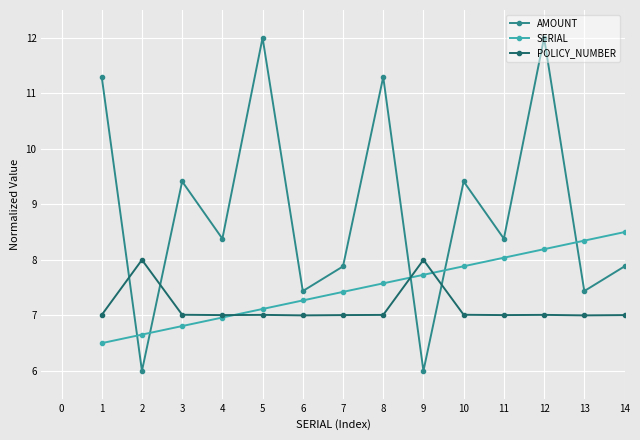

What is the sum of the AMOUNT values at 10 and 9?

15.4